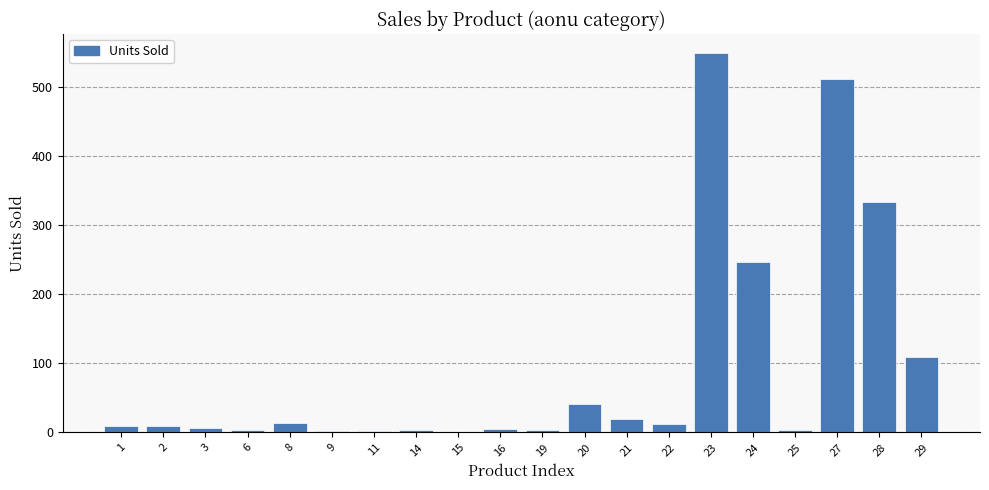

How many categories are shown in the chart?

20